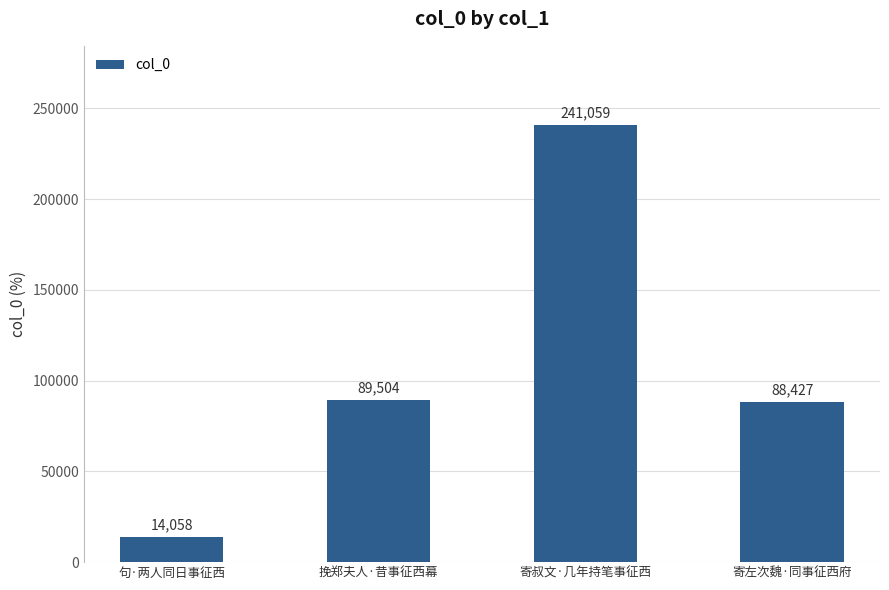

Rank the categories by value from highest to lowest.

寄叔文·几年持笔事征西, 挽郑夫人·昔事征西幕, 寄左次魏·同事征西府, 句·两人同日事征西